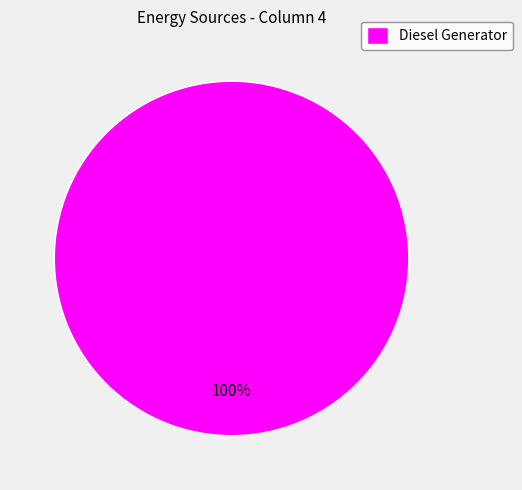

How many segments does this pie chart have?

1